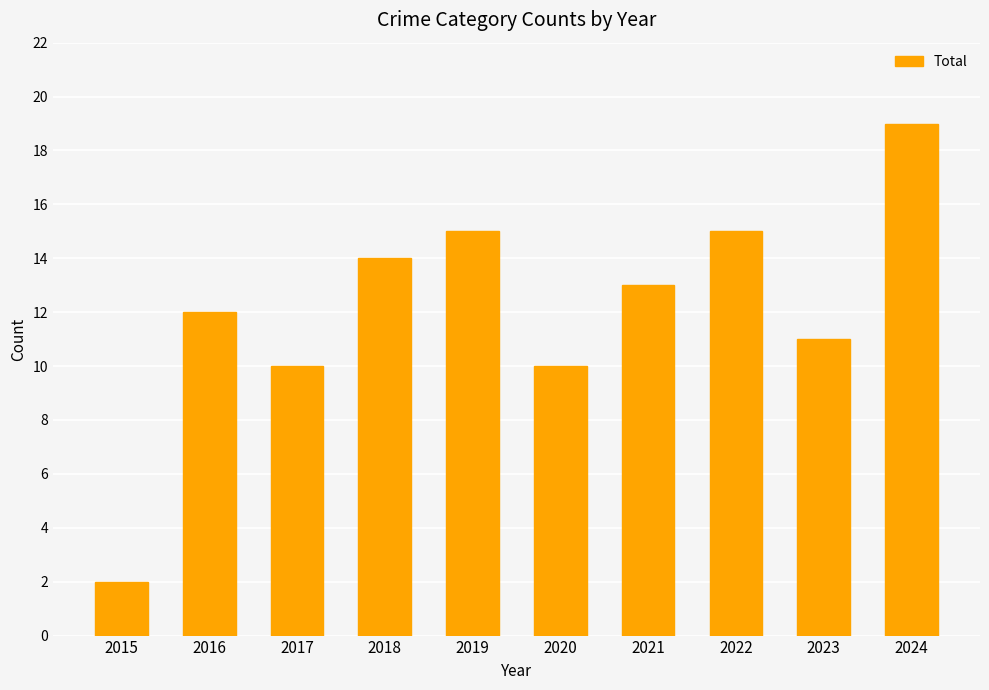

What is the value of the 4th bar from the left?

14